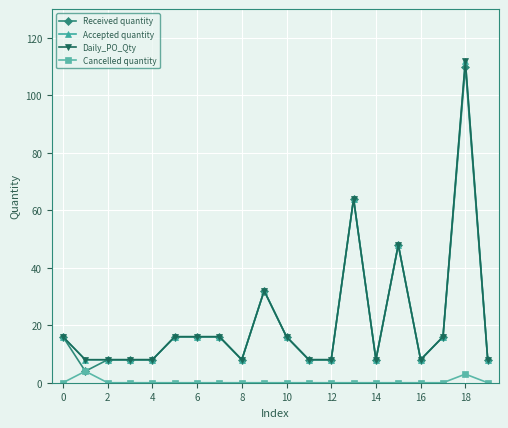

What is the value of the Daily_PO_Qty point at the 8th from the left?

16